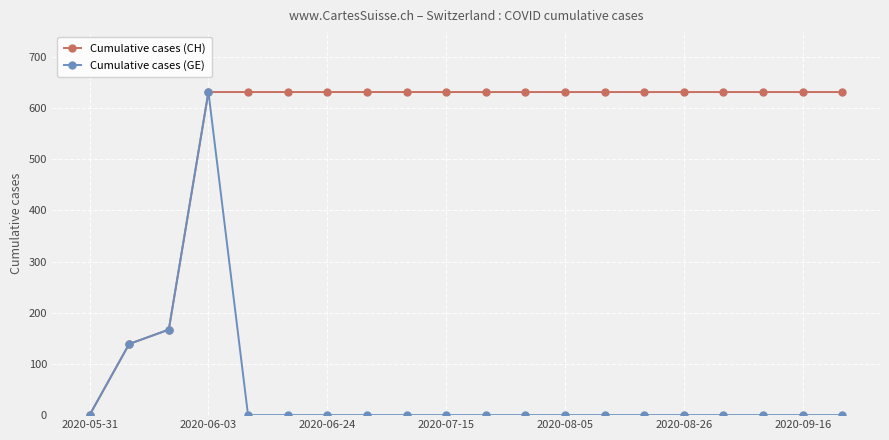

Which series has the largest total across all categories?

Cumulative cases (CH)